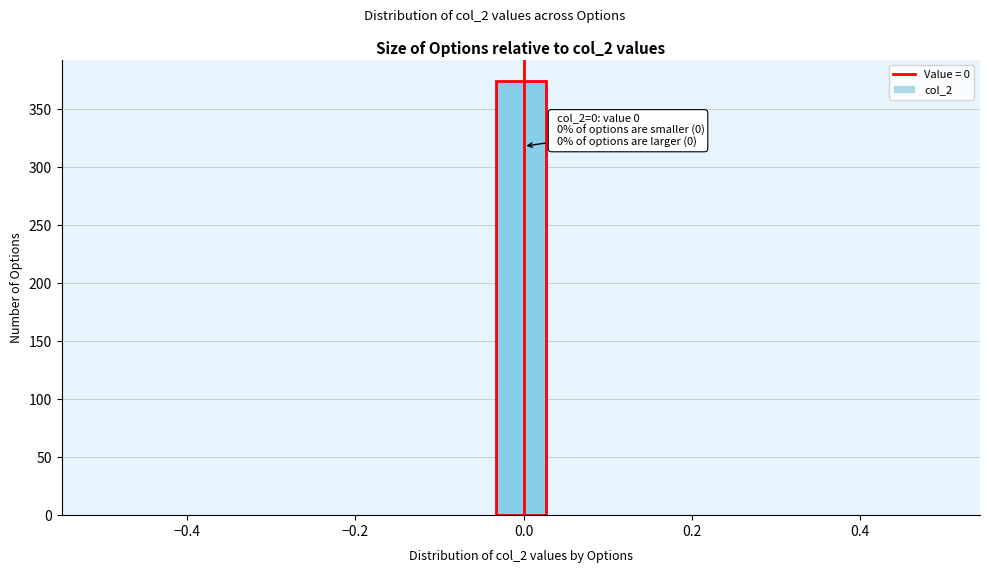

Read against the x-axis, roughly where is the centre of the tallest bar?

0.00